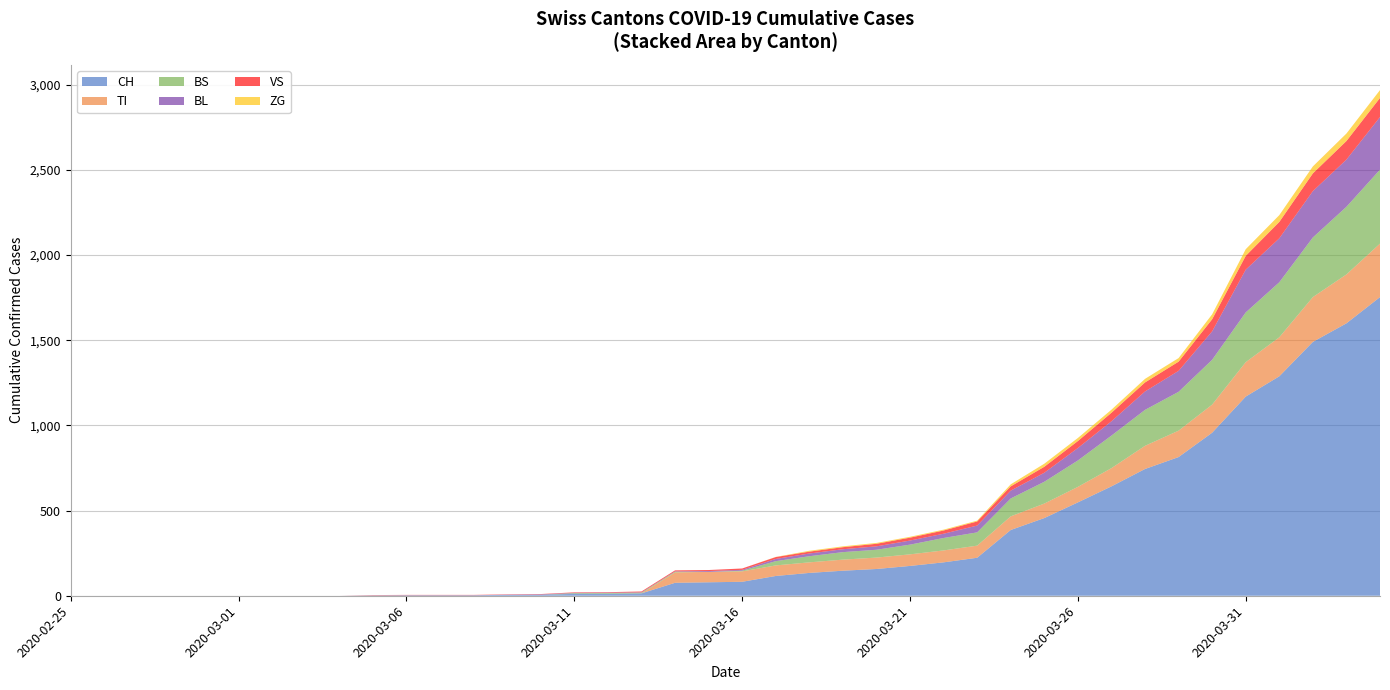

What is the highest value of the CH series?

1753